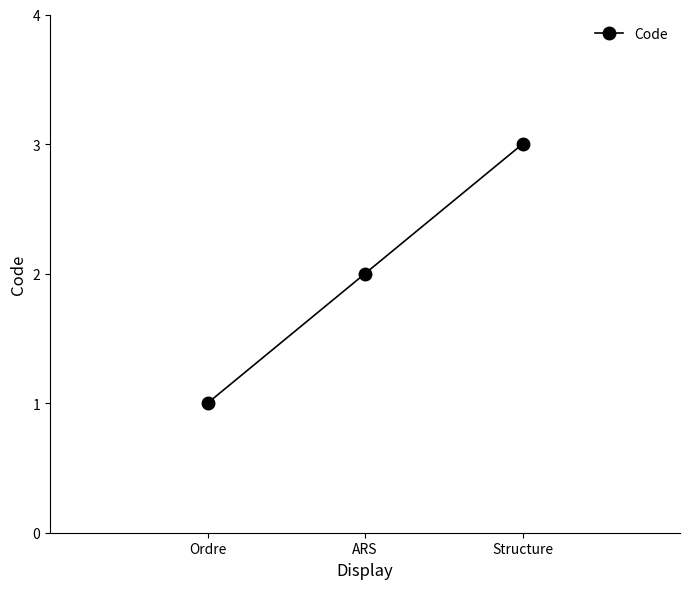

What is the change in value from Ordre to ARS?

+1